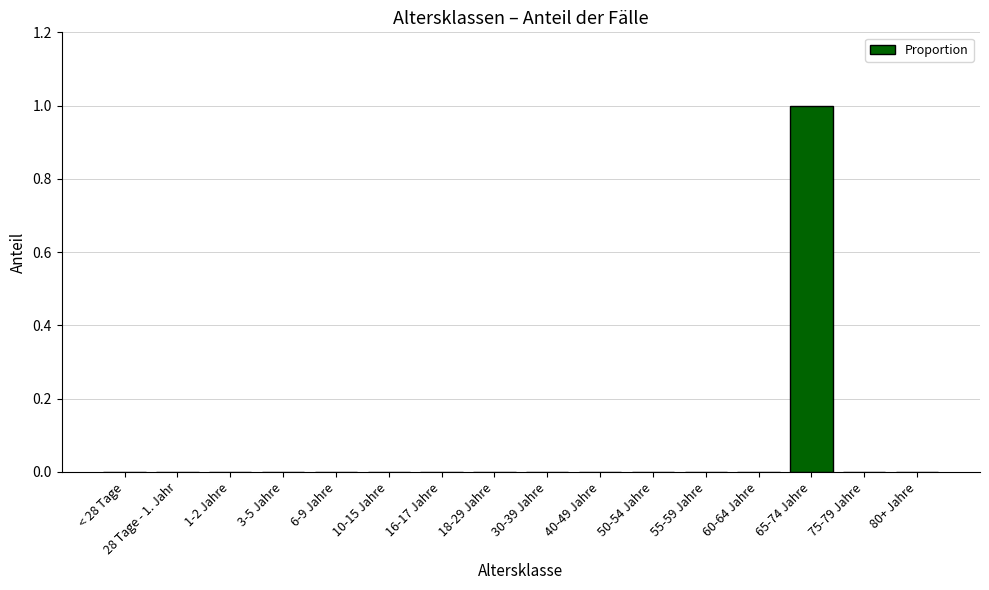

Reading right to left, what are all the values shown in this chart?

80+ Jahre=0	75-79 Jahre=0	65-74 Jahre=1	60-64 Jahre=0	55-59 Jahre=0	50-54 Jahre=0	40-49 Jahre=0	30-39 Jahre=0	18-29 Jahre=0	16-17 Jahre=0	10-15 Jahre=0	6-9 Jahre=0	3-5 Jahre=0	1-2 Jahre=0	28 Tage - 1. Jahr=0	< 28 Tage=0